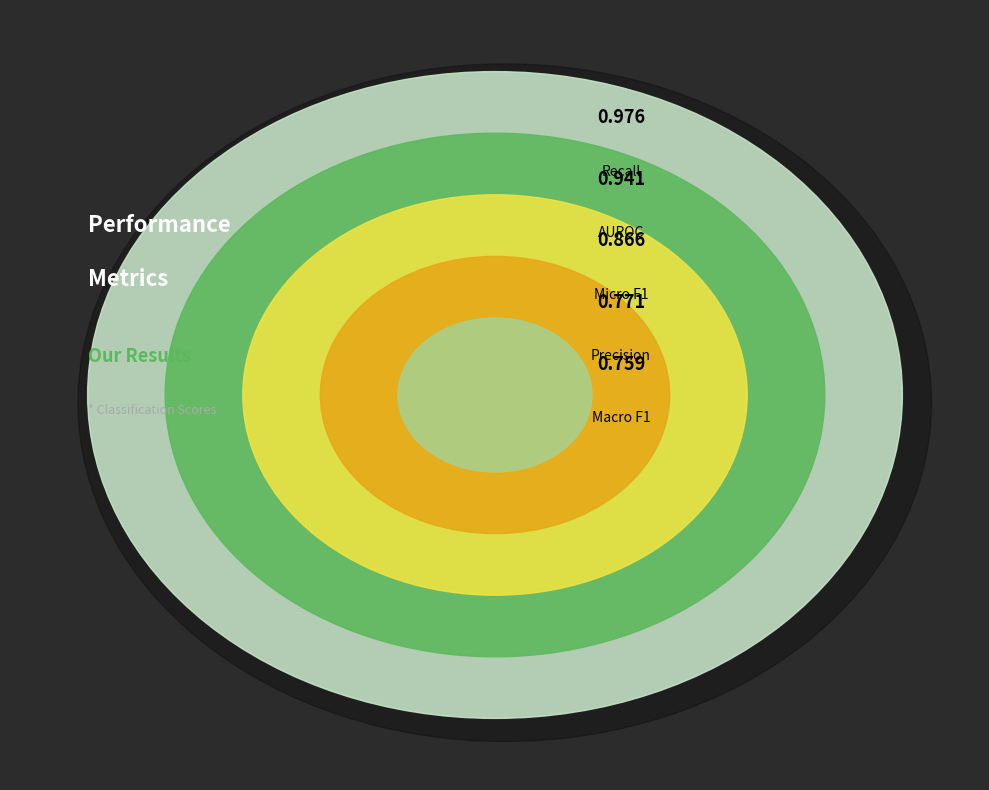

How many slices are in this pie chart?

5